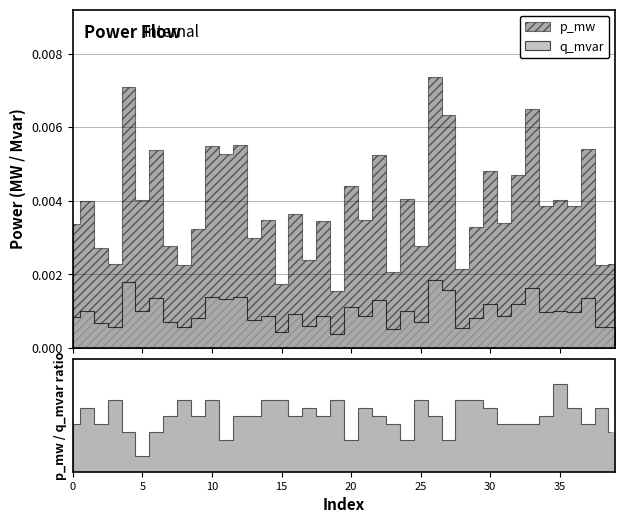

List the series in order of their overall mean, lowest first.

q_mvar, p_mw